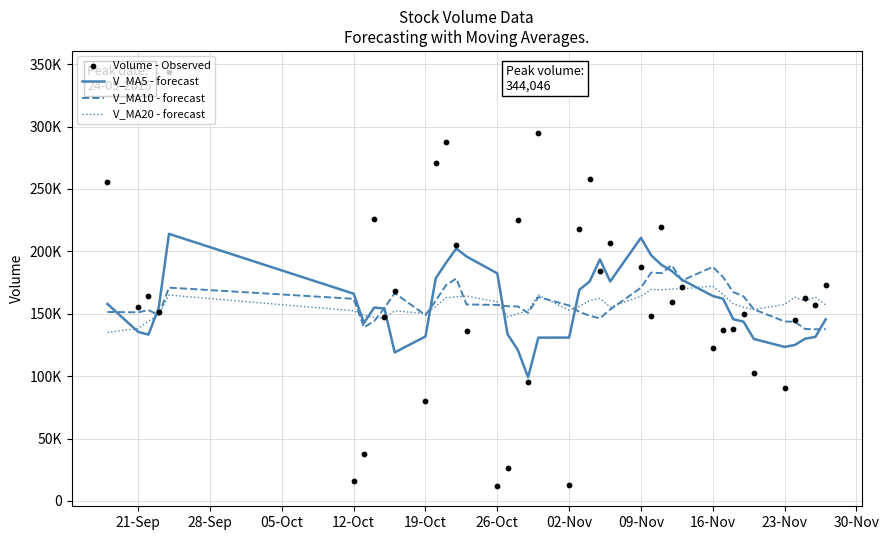

At how many categories does at least one series exceed 97749?

40